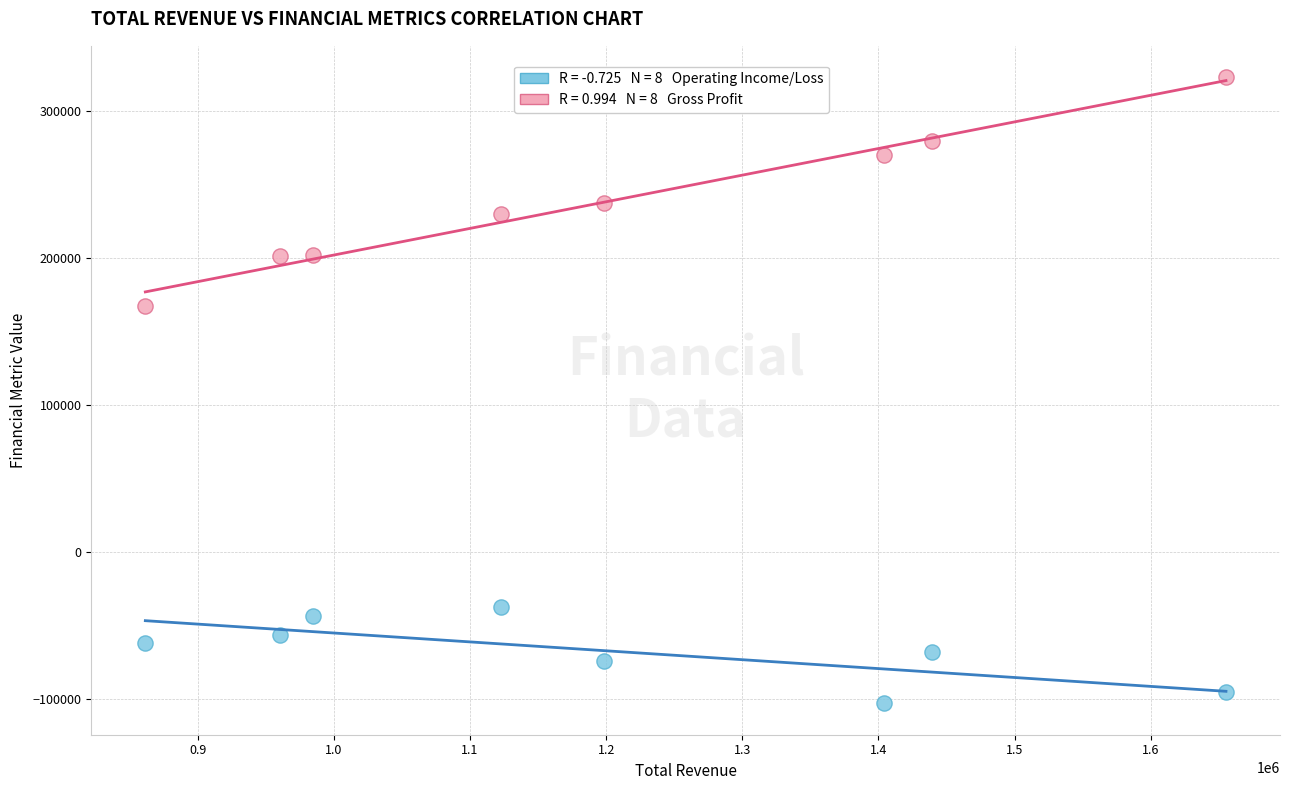

Across all series, what Y value is closest to 110150?

167800